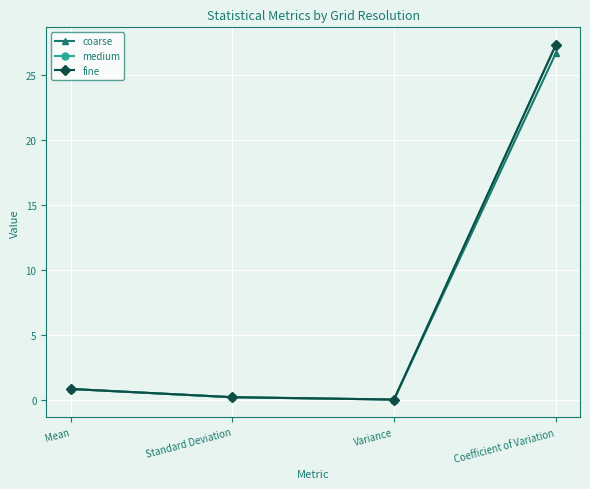

At which label is fine closest to 13?

Mean